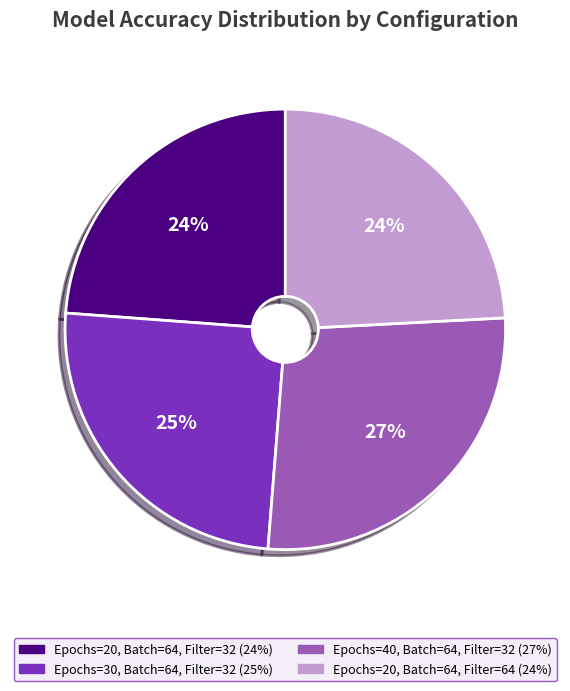

Count the number of slices in the pie.

4